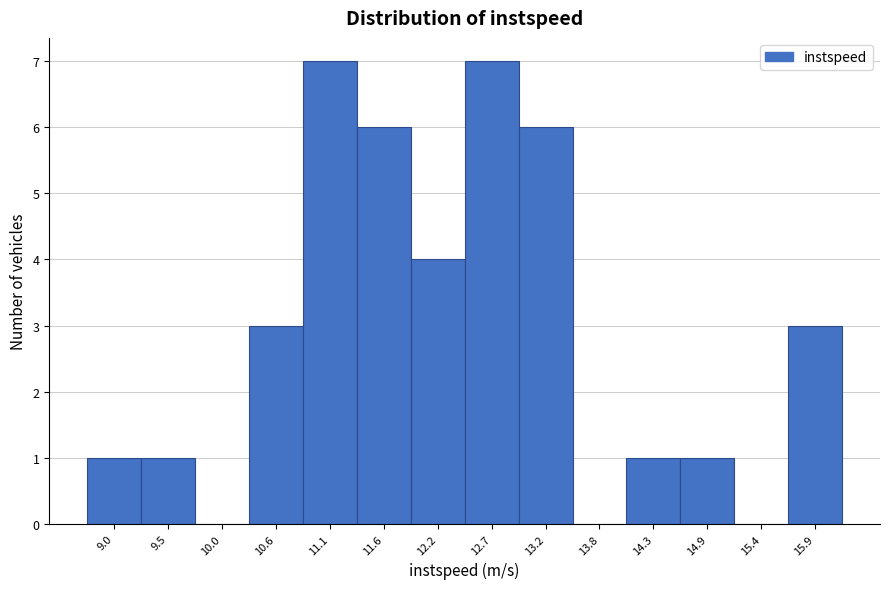

Reading right to left, transcribe all the data shown in this chart.

15.9=3	15.4=0	14.9=1	14.3=1	13.8=0	13.2=6	12.7=7	12.2=4	11.6=6	11.1=7	10.6=3	10.0=0	9.5=1	9.0=1